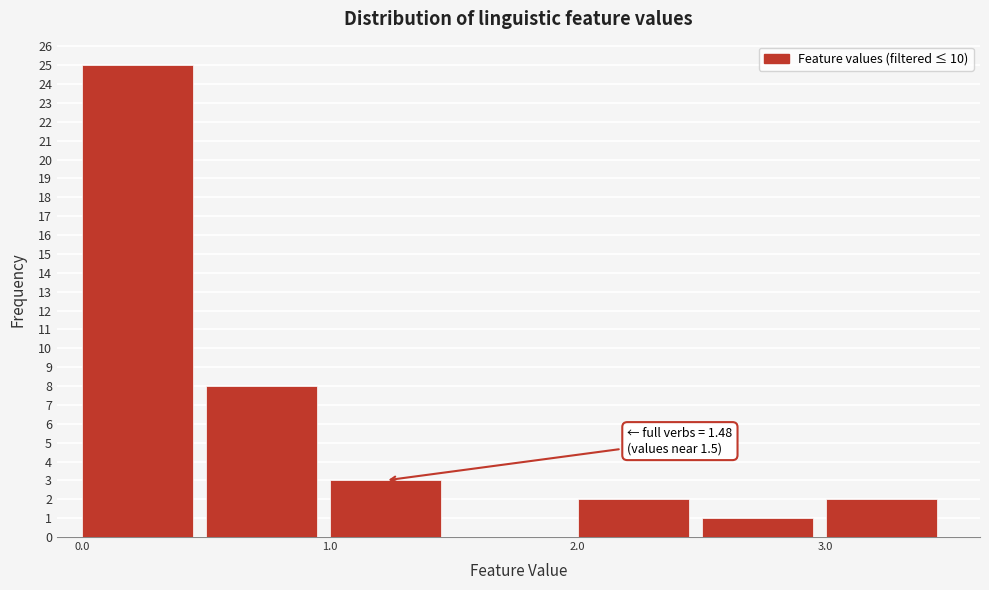

Which range on the x-axis has the tallest bar?

0.0 to 0.5